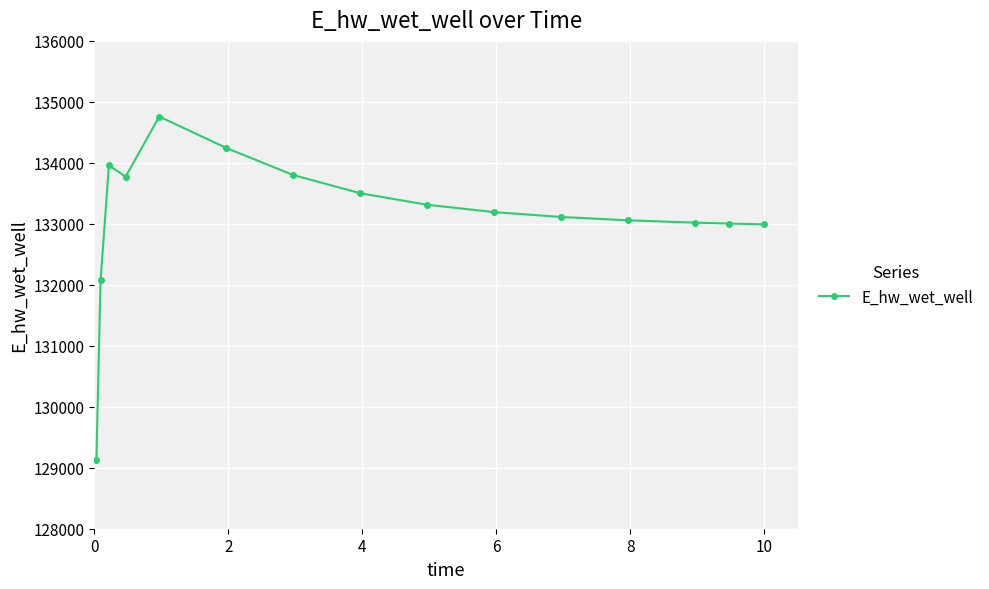

What is the value of the 2nd point from the left?

132072.2